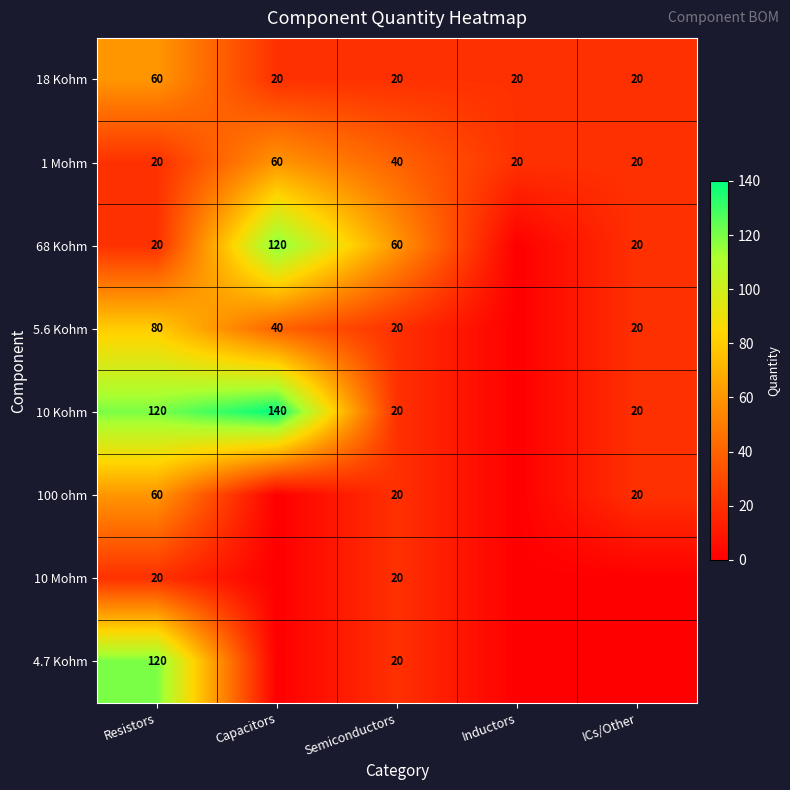

At which category is the sum across all series the highest?

Resistors